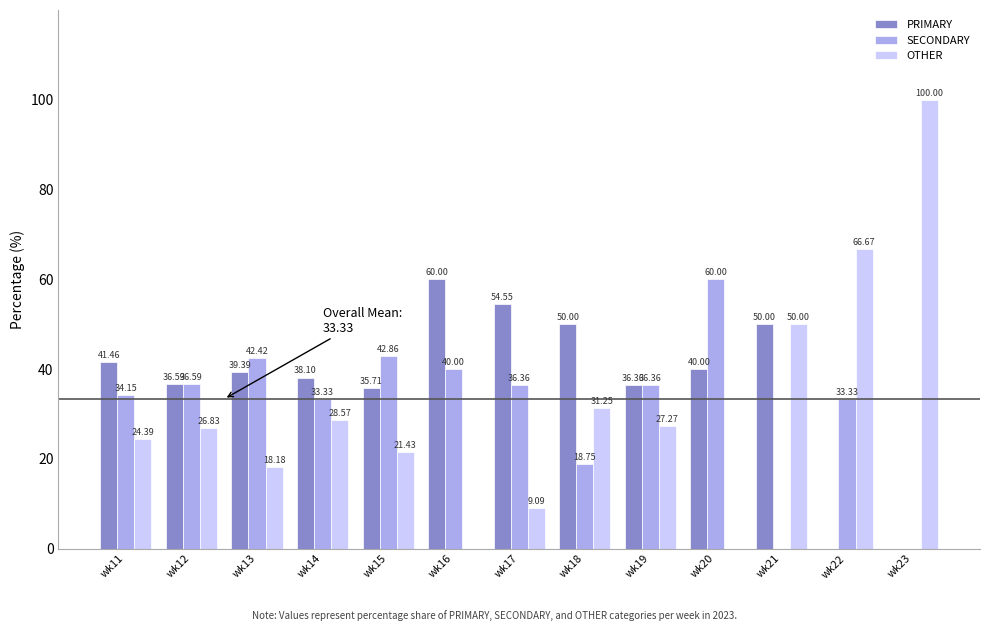

What is the total value across all series at wk18?

100.0